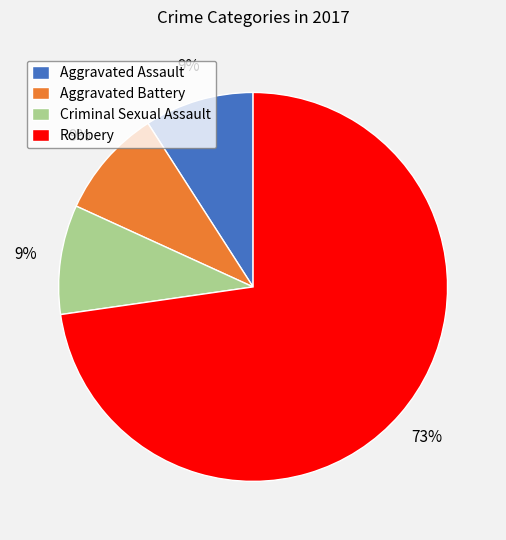

To the nearest percent, what portion does Aggravated Assault represent?

9%